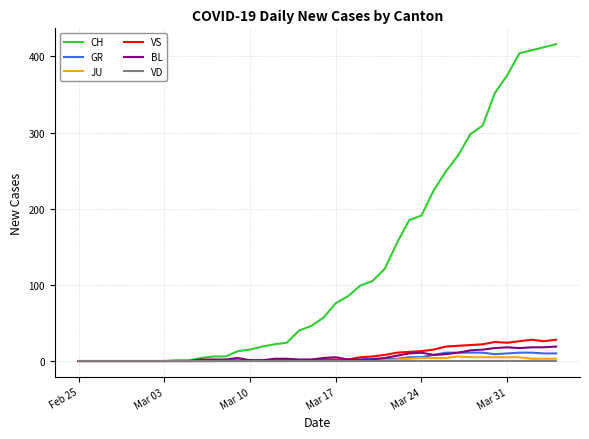

What is the greatest value displayed?

416